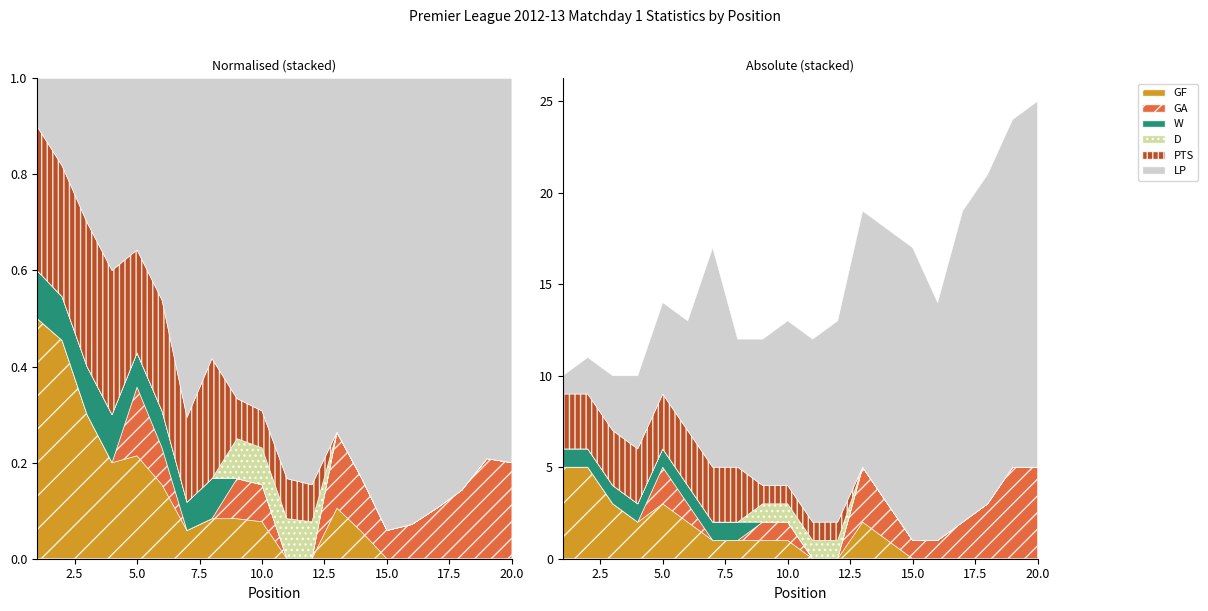

Count the number of categories in the chart.

20